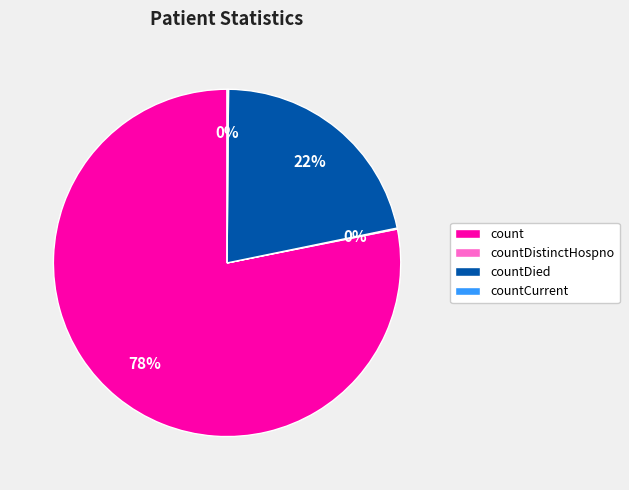

Is there any slice that represents more than half of the pie?

Yes